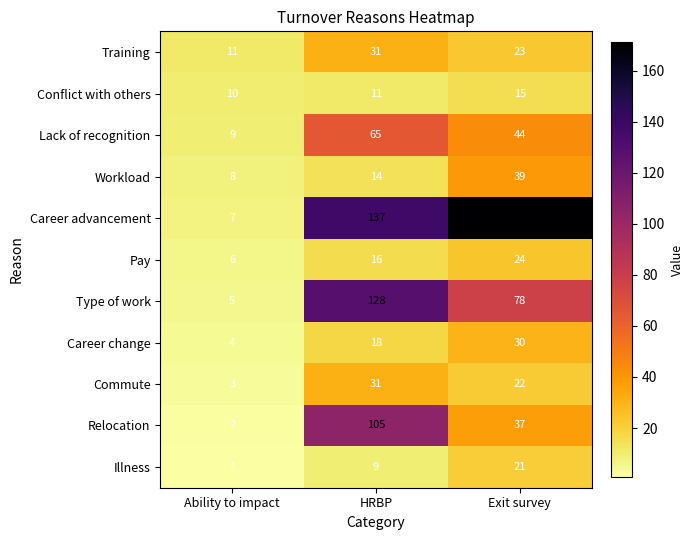

Is the value of Relocation at Ability to impact greater than the value of Conflict with others at Exit survey?

No